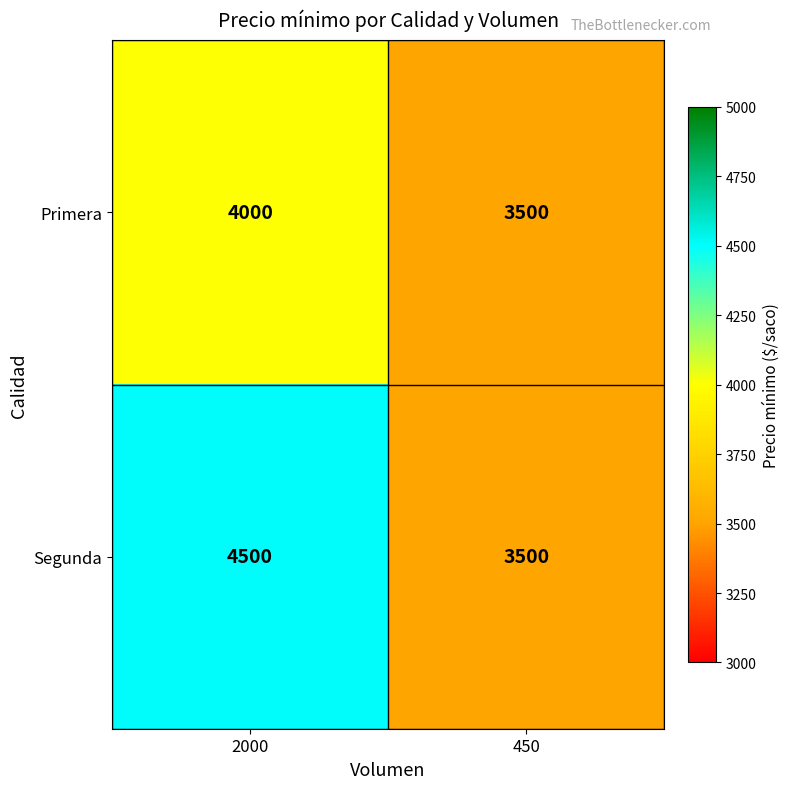

What is the total value across all series at 2000?

8500